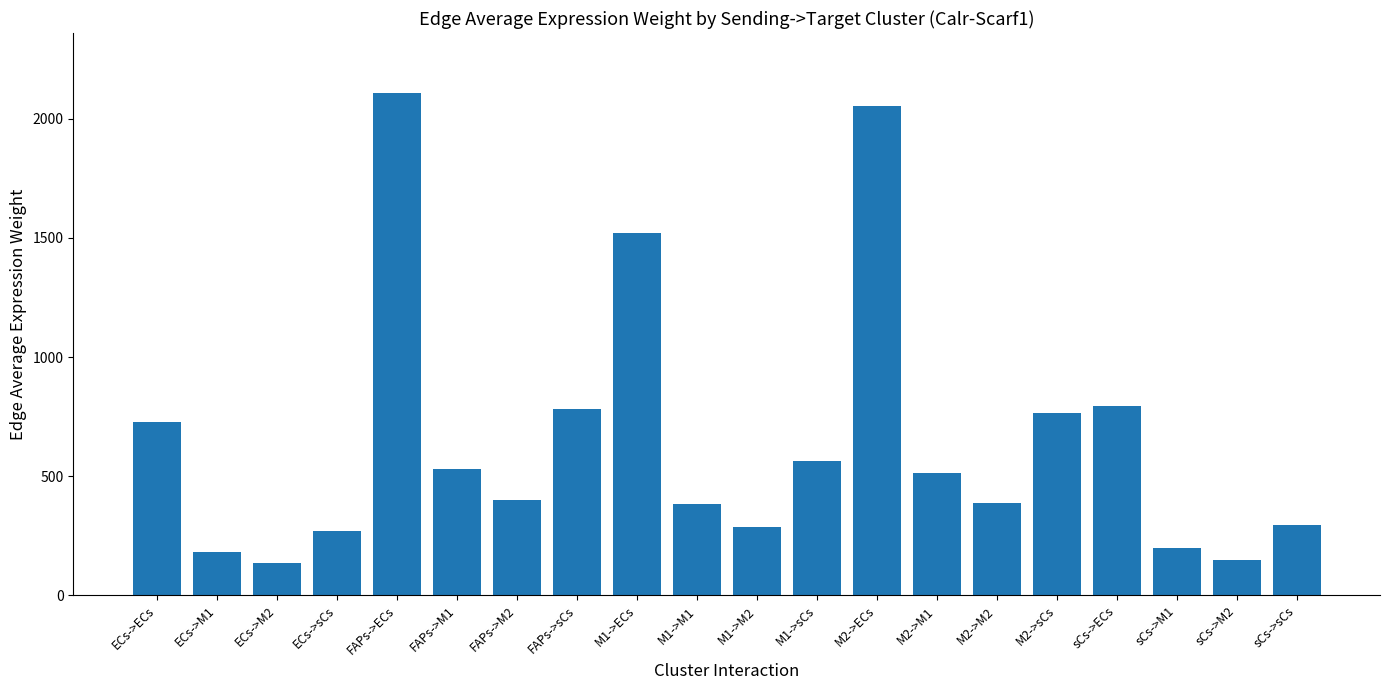

What is the sum of the values at sCs->sCs and FAPs->M2?

694.4